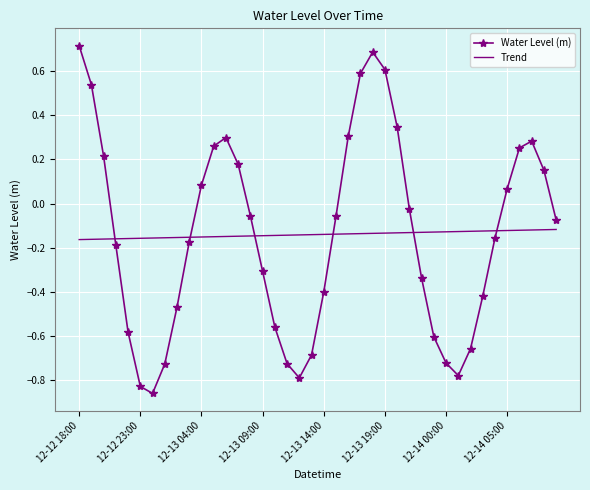

What is the greatest value displayed?

0.7